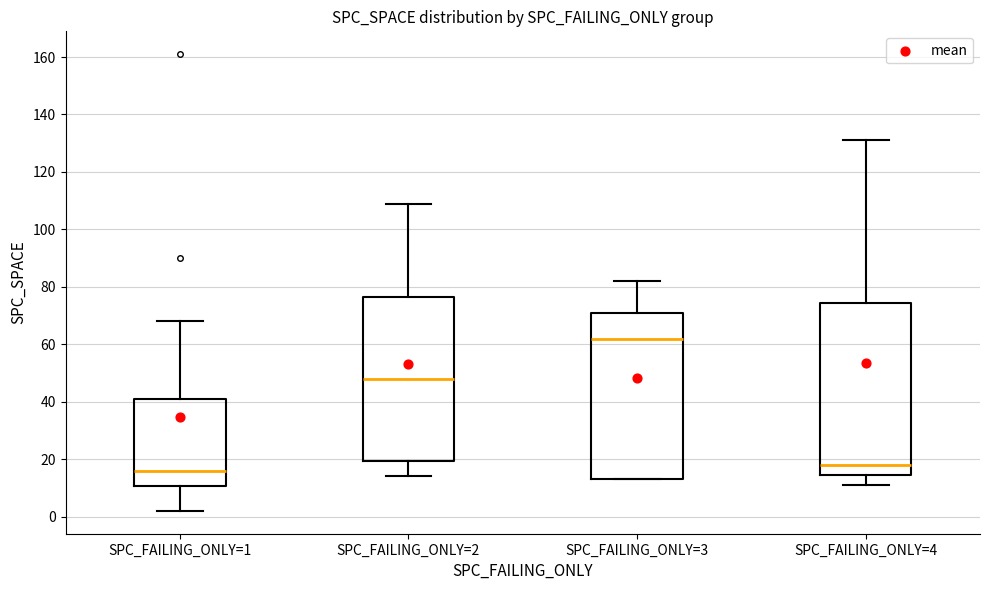

Reading left to right, transcribe this box plot: for each box, give where its median line is, the range the box spans, and where its two whiskers end, as read against the y-axis. The values are not printed on the chart, so give them approximately, as read against the axis.

SPC_FAILING_ONLY=1: median 16, box 10 to 42, whiskers 2 to 68
SPC_FAILING_ONLY=2: median 48, box 20 to 76, whiskers 14 to 110
SPC_FAILING_ONLY=3: median 62, box 14 to 72, whiskers 14 to 82
SPC_FAILING_ONLY=4: median 18, box 14 to 74, whiskers 12 to 132